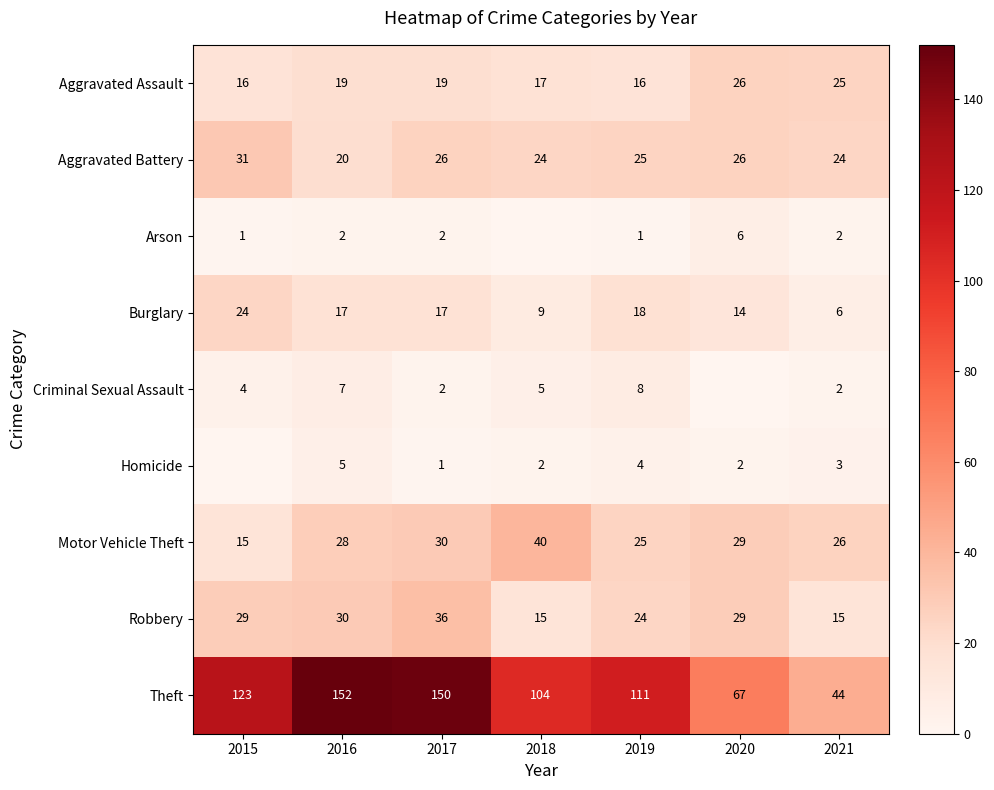

What is the difference between the second highest and second lowest values in the Robbery series?

15